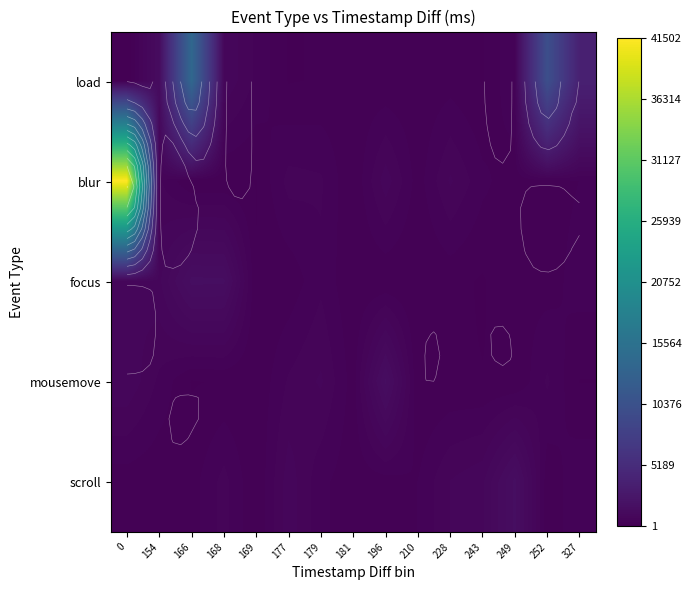

What is the spread (max minus min) of values at 252?

9749